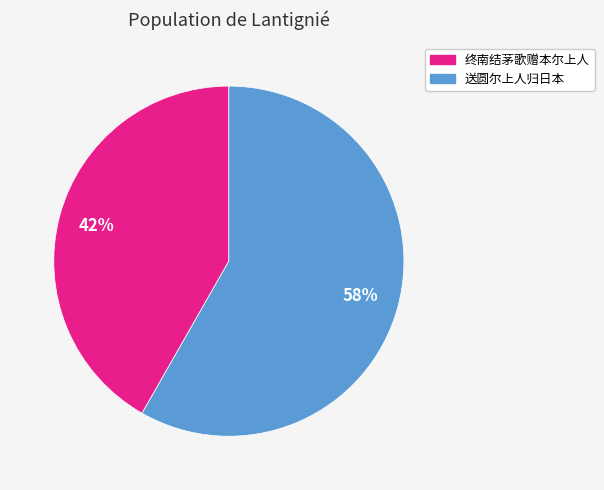

To the nearest percent, what percentage of the pie is 送圆尔上人归日本?

58%